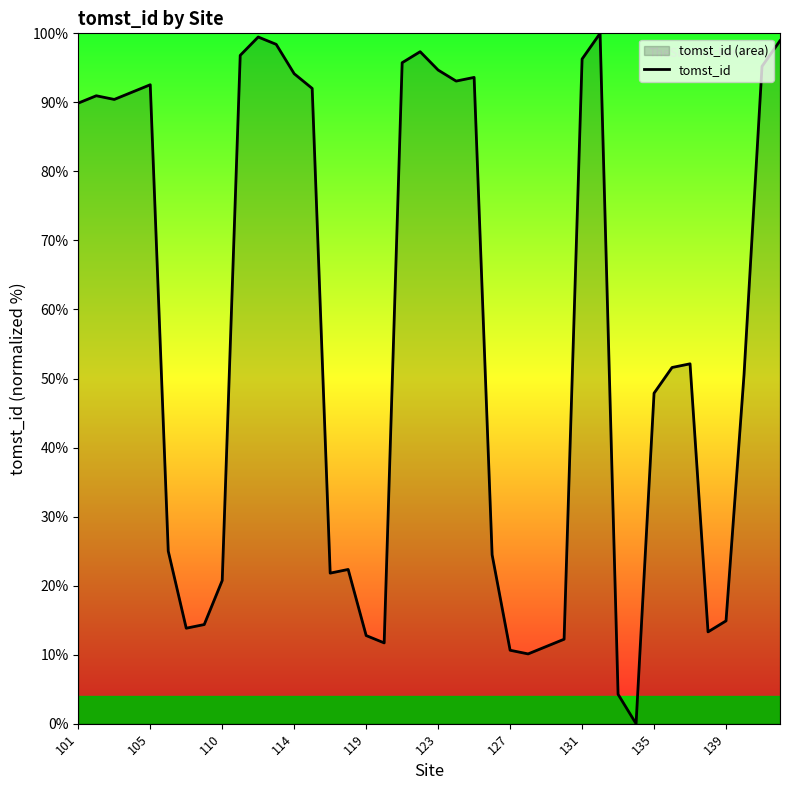

The chart shows a value of 94.1 at 114. True or false?

True